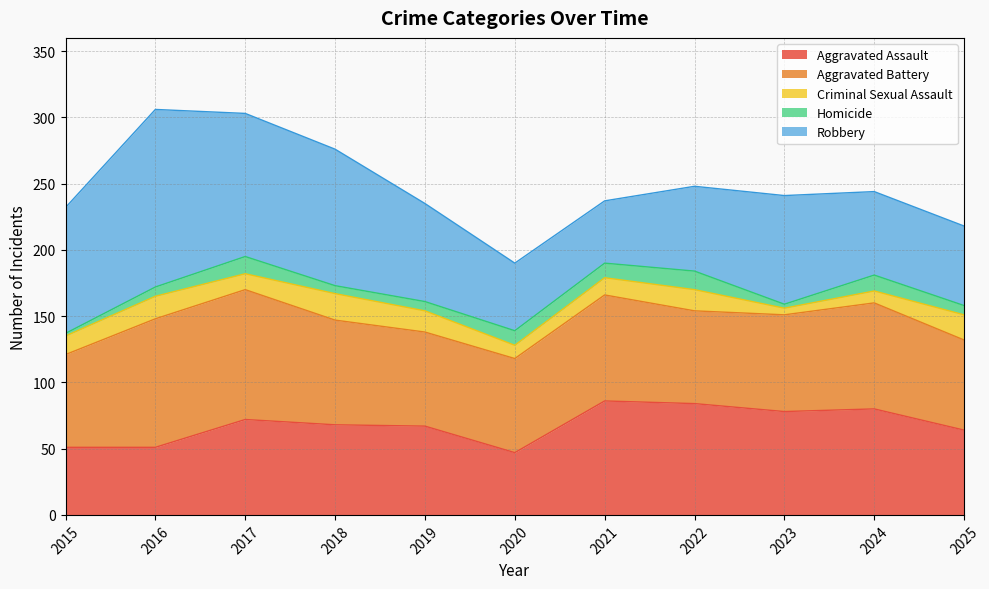

What is the value of the Criminal Sexual Assault point at the 7th from the left?

13